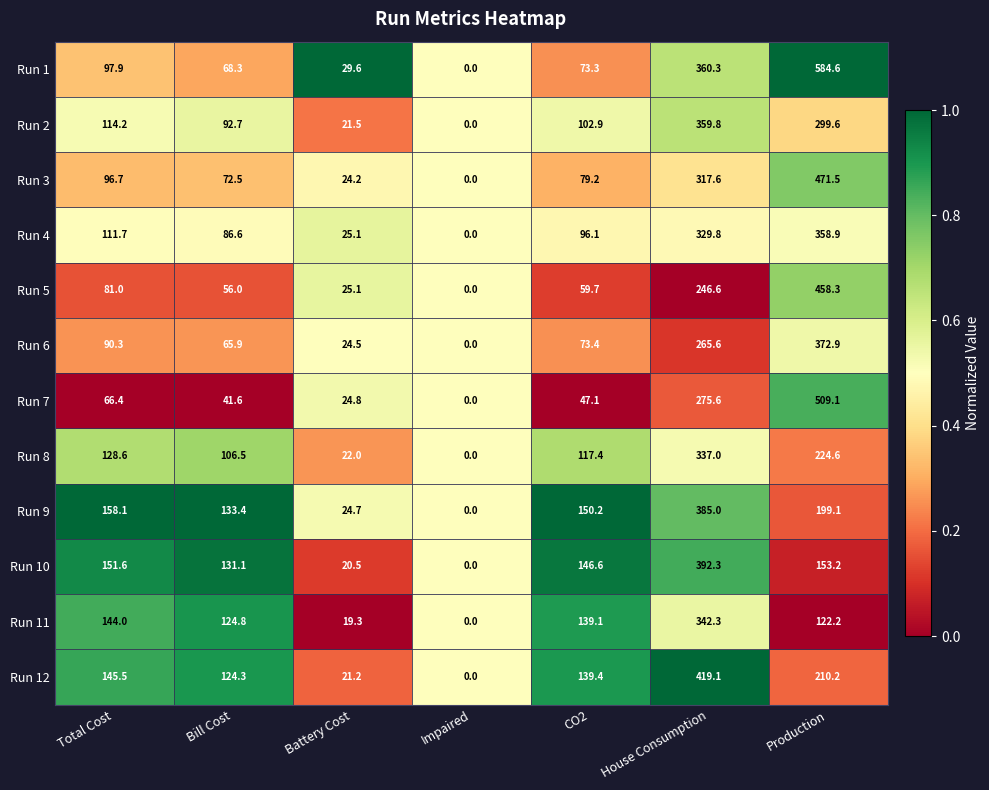

Which category has the highest value in the Run 10 series?

House Consumption